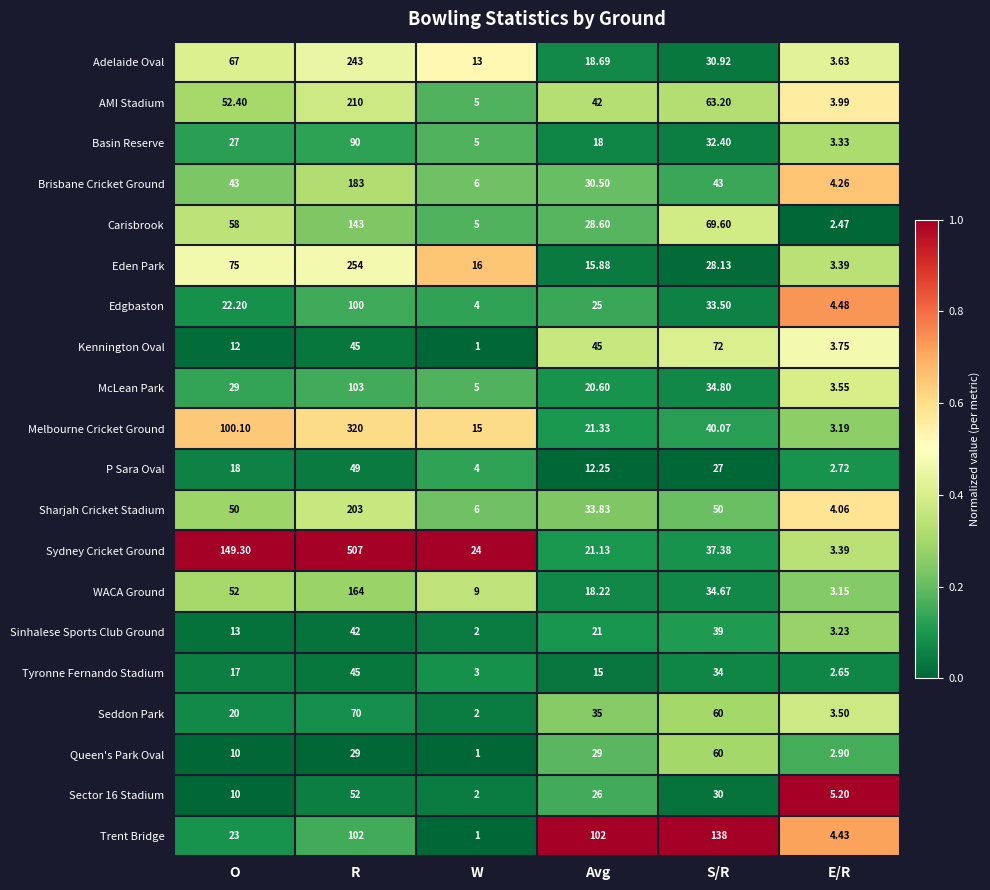

Which category has the highest value across all series?

R